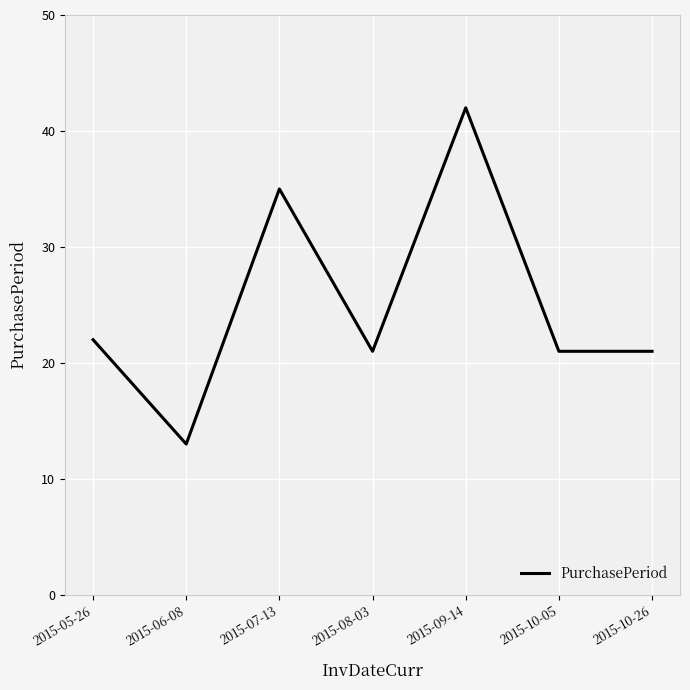

The value at 2015-10-26 is 14. True or false?

False